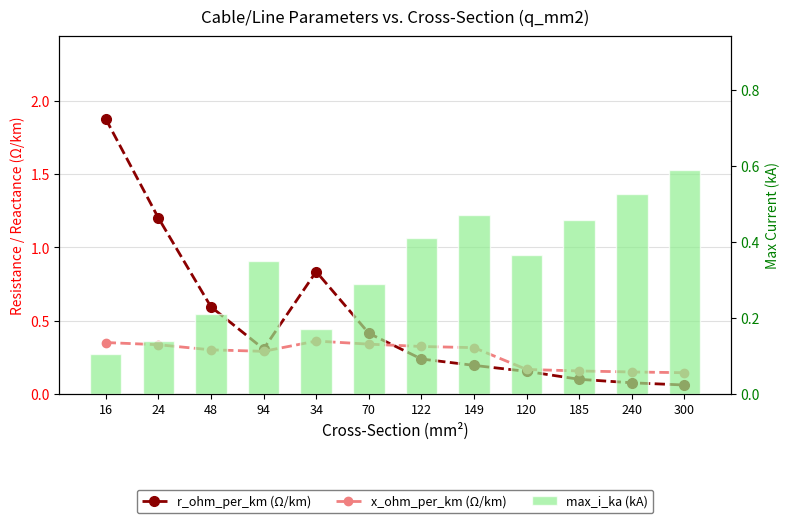

Which label corresponds to the largest value in the chart?

16